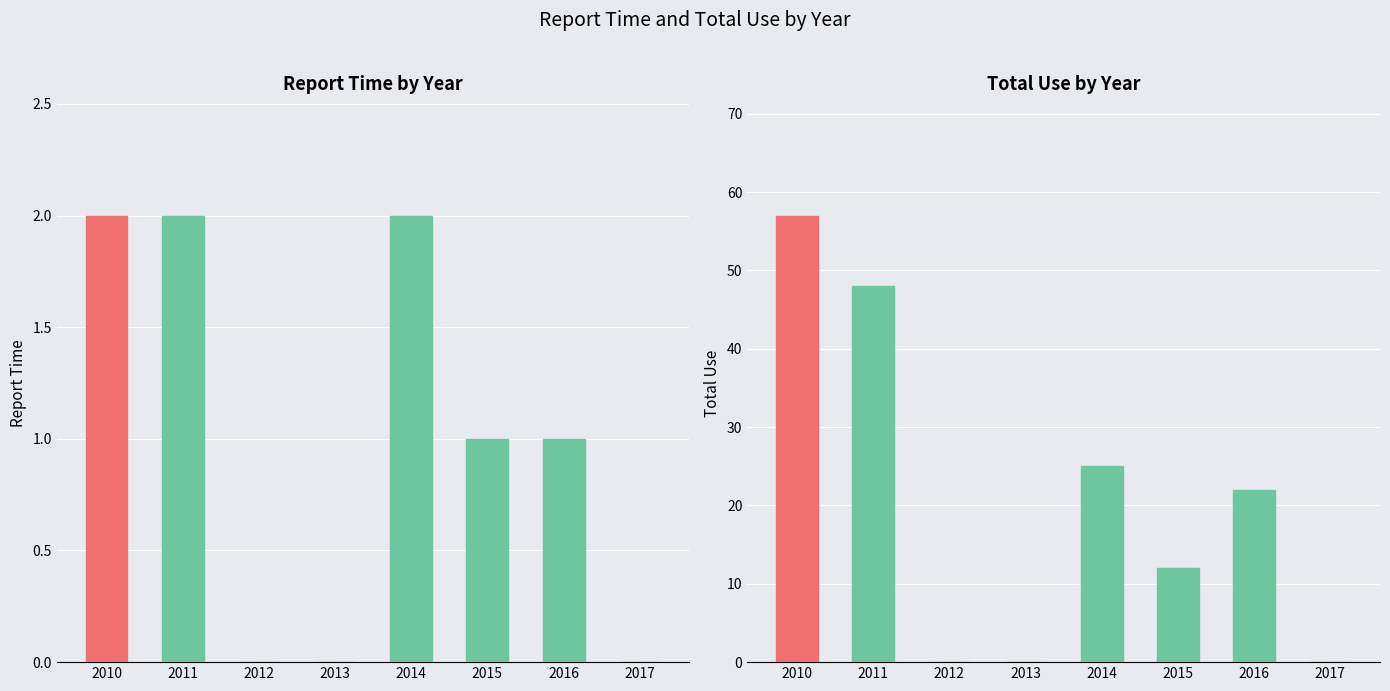

Which series has the largest range (max minus min)?

Total_Use